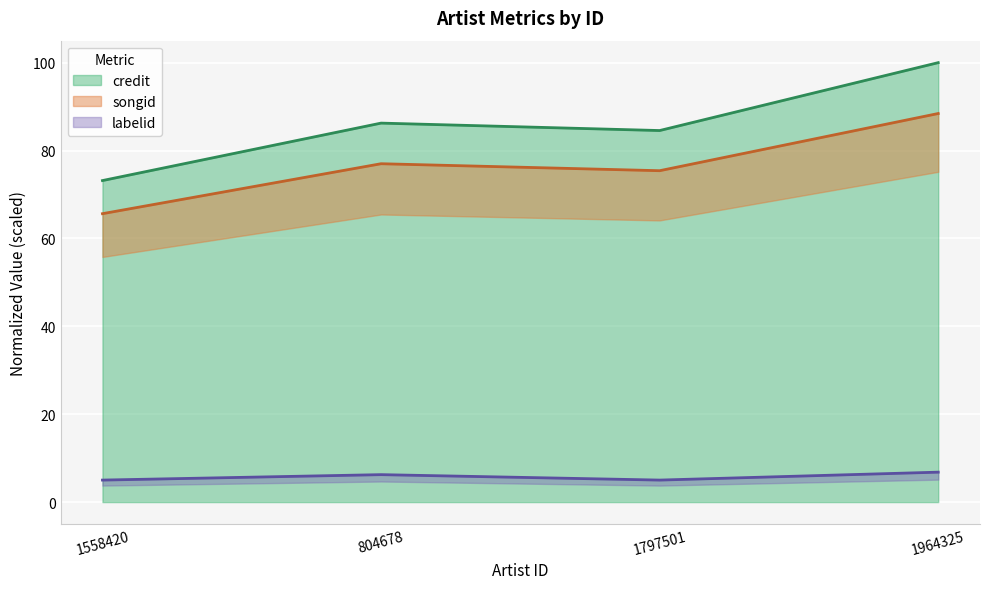

Reading right to left, list all the values displayed in this chart.

credit: 1964325=100.0	1797501=84.5	804678=86.2	1558420=73.2
songid: 1964325=88.4	1797501=75.4	804678=77.0	1558420=65.6
labelid: 1964325=6.8	1797501=5.0	804678=6.2	1558420=5.0